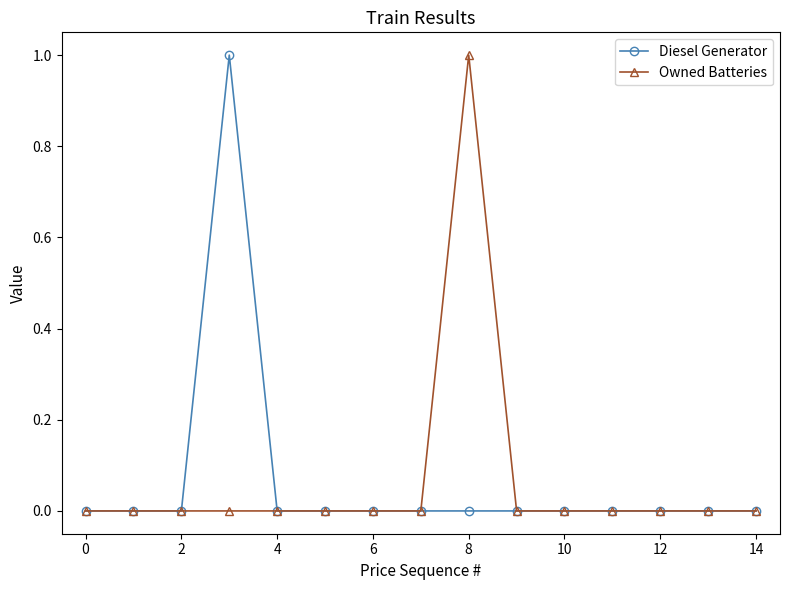

Reading left to right, transcribe all the data shown in this chart.

Diesel Generator: 0	0	0	1	0	0	0	0	0	0	0	0	0	0	0
Owned Batteries: 0	0	0	0	0	0	0	0	1	0	0	0	0	0	0